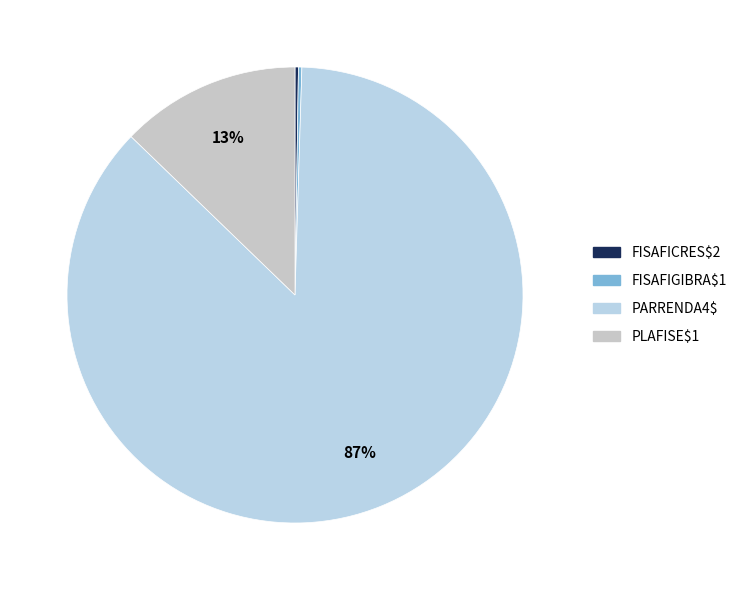

Do FISAFIGIBRA$1 and PLAFISE$1 together represent more than half of the pie?

No